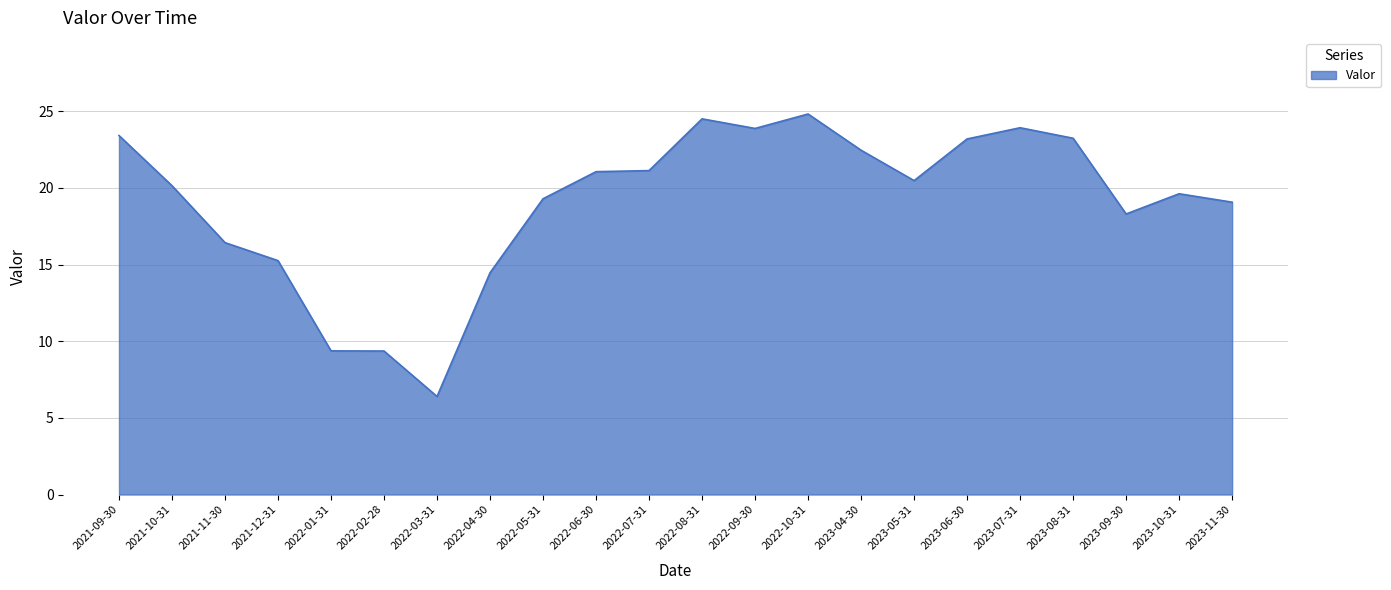

Between 2021-11-30 and 2022-10-31, which is larger?

2022-10-31